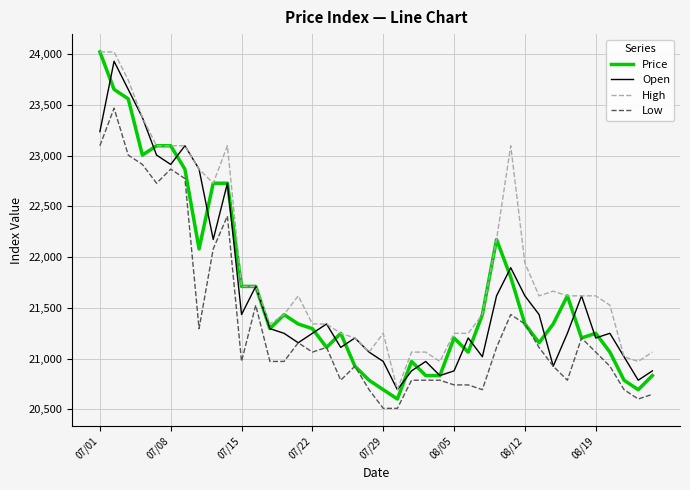

True or false: High and Low cross at least once.

False